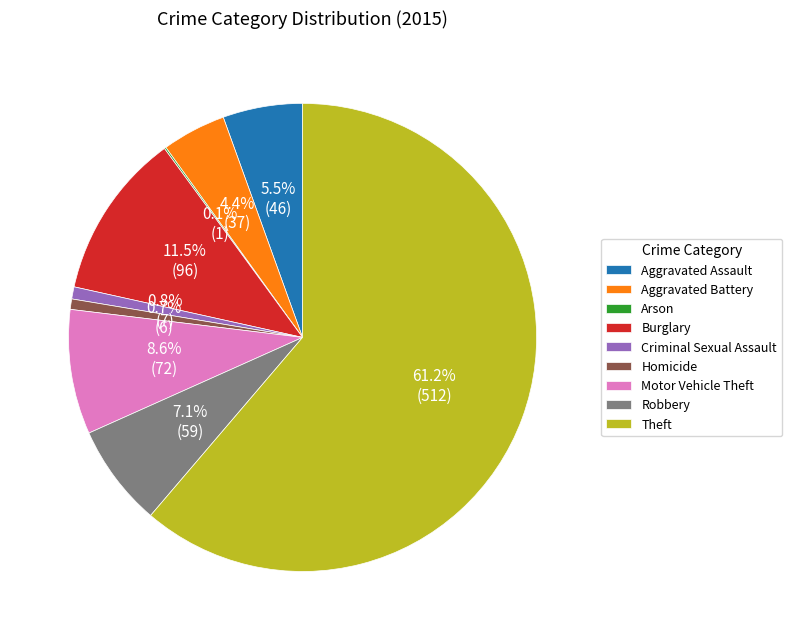

Is it true that Homicide is 14% of the pie?

False